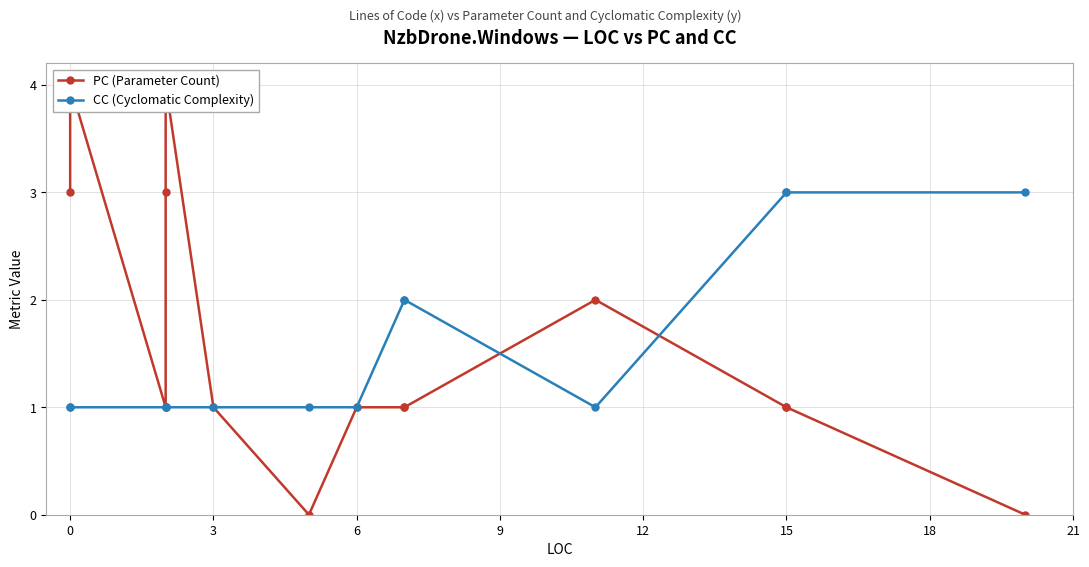

Is it true that PC (Parameter Count) equals 1 at 9?

False